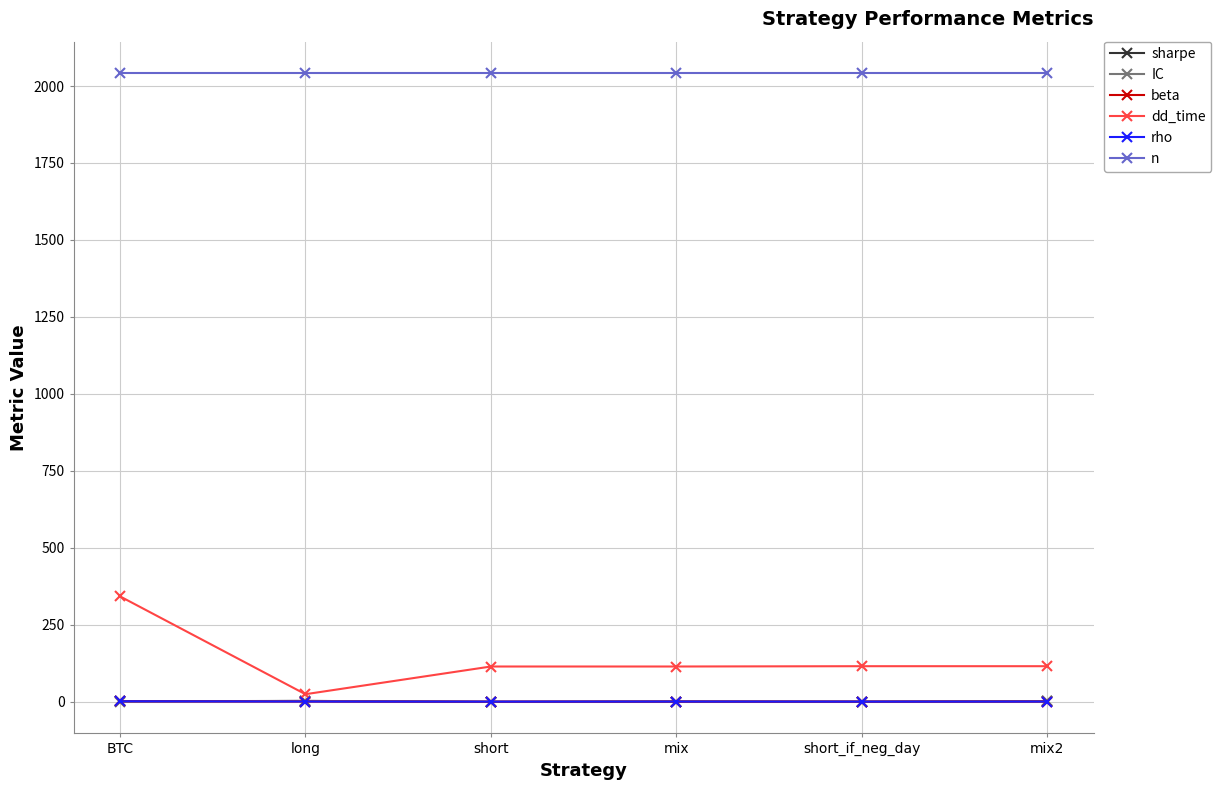

What is the approximate value of IC at mix2?

1.4